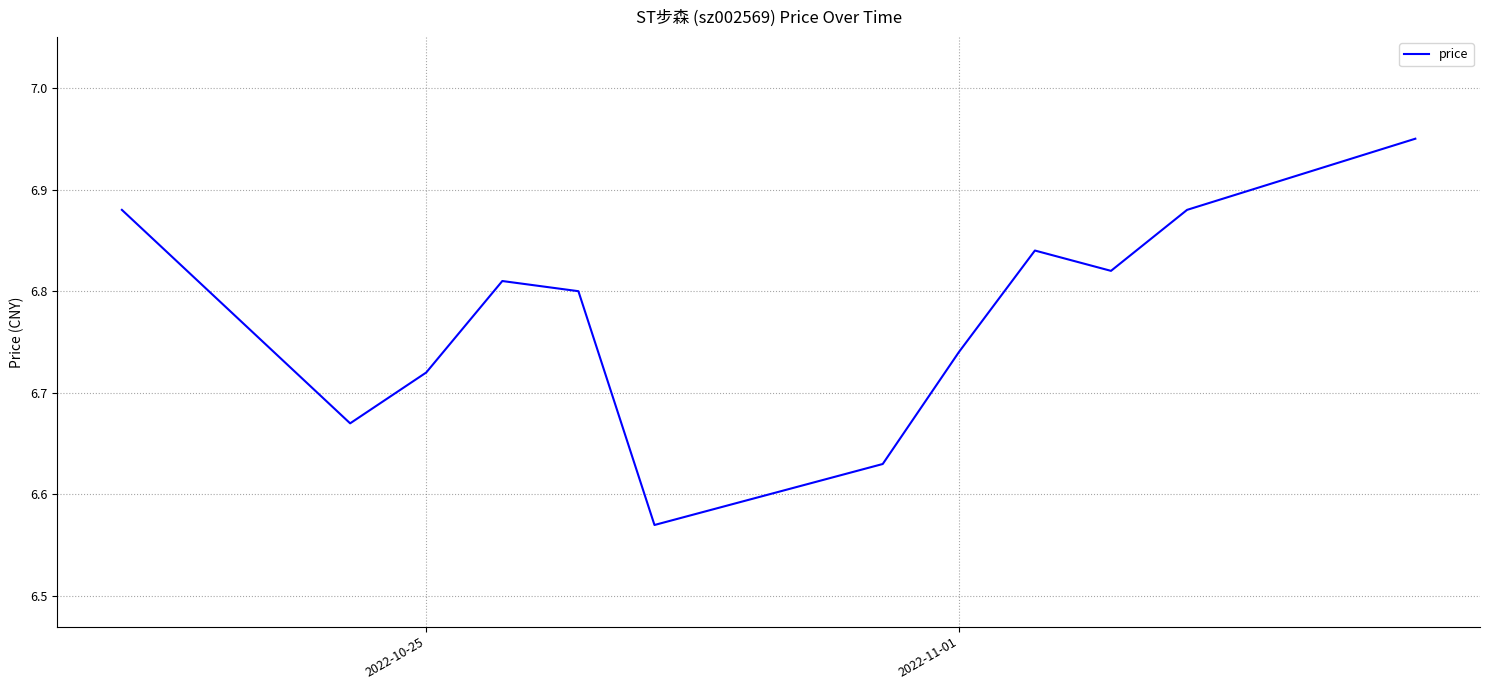

Count the number of data series in this chart.

1